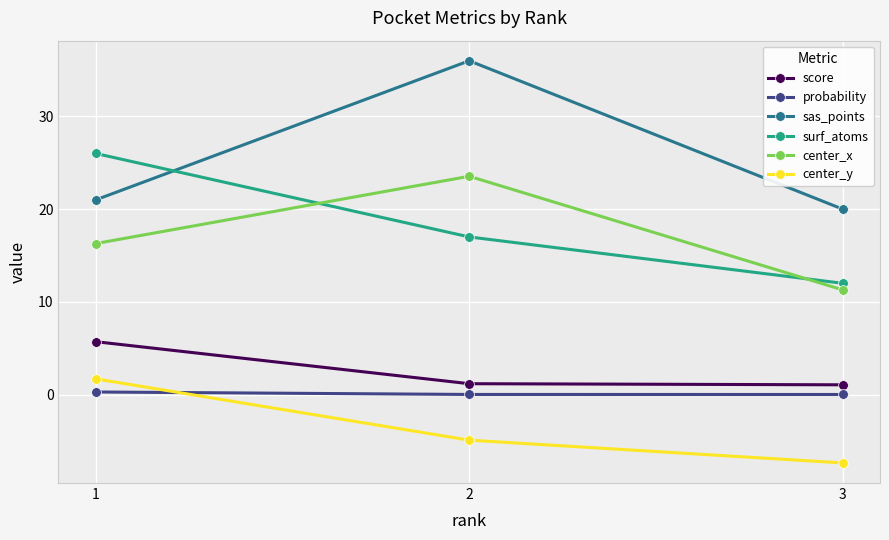

At 1, list the series in order from largest to smallest.

surf_atoms, sas_points, center_x, score, center_y, probability